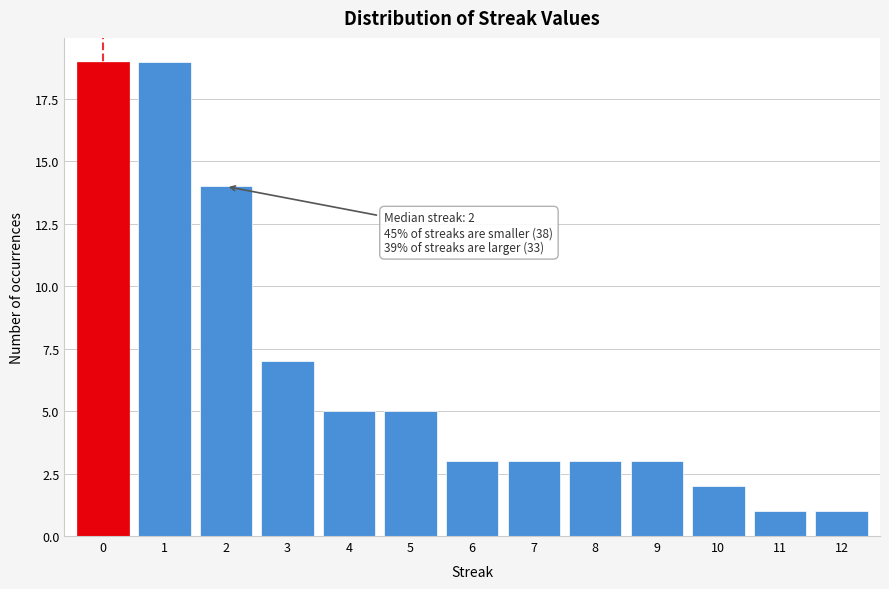

Reading left to right, transcribe all the data shown in this chart.

19	19	14	7	5	5	3	3	3	3	2	1	1